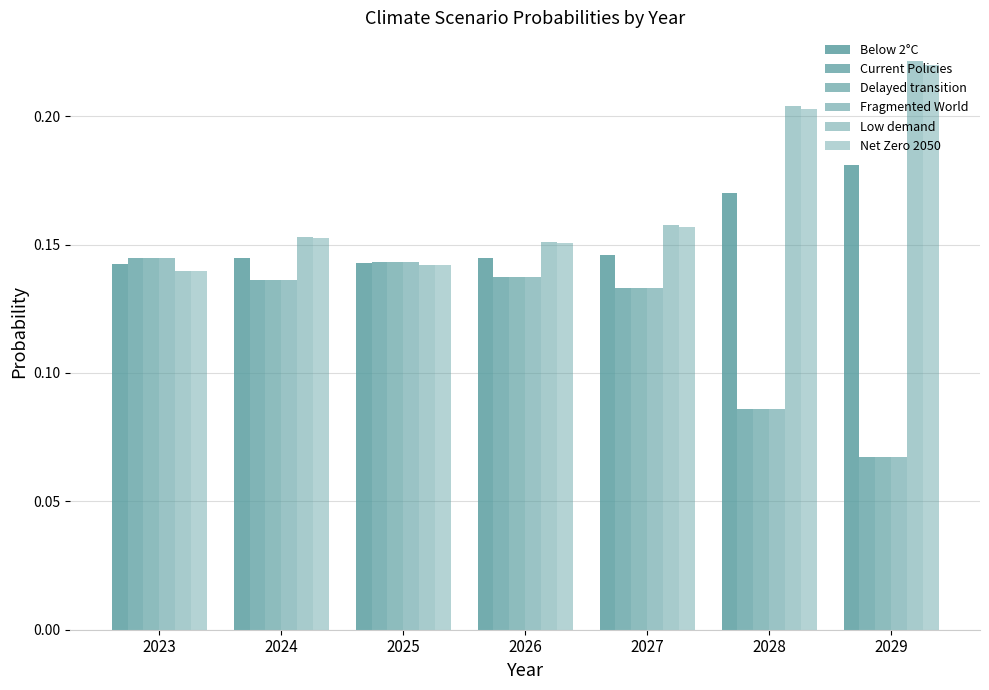

Are the bars grouped side by side (vs. stacked)?

Yes